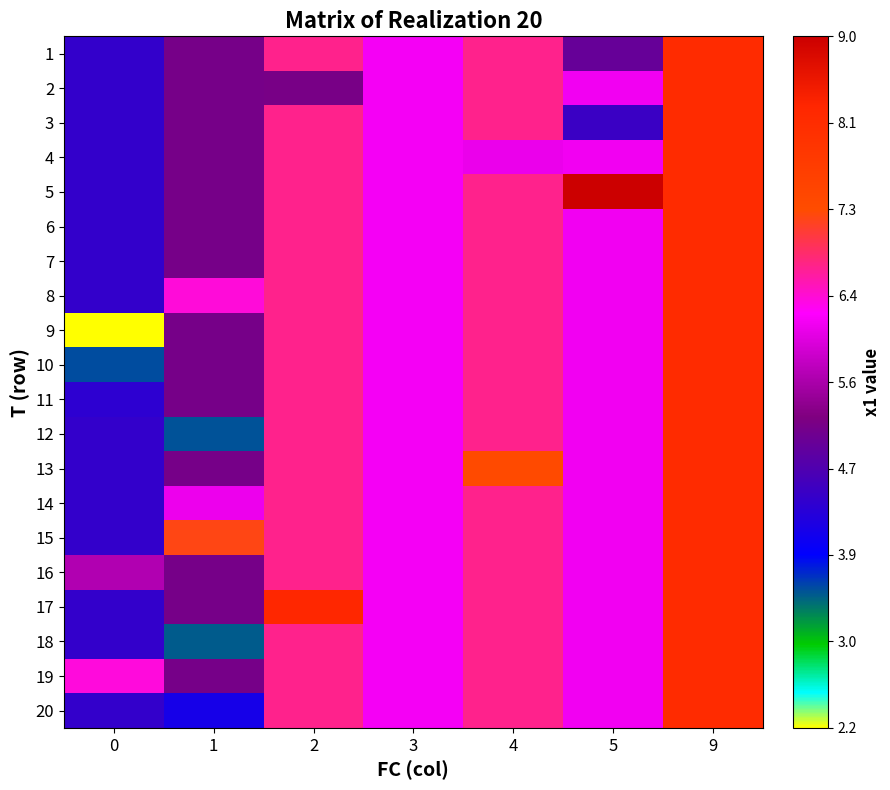

What is the difference between the highest and lowest values at 1?

3.7